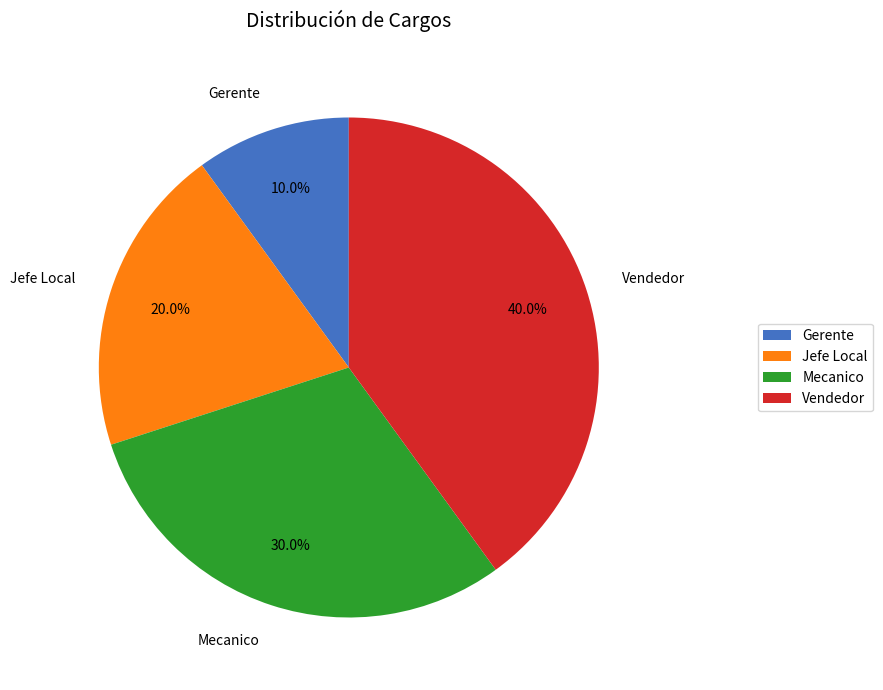

Is it true that Vendedor is 26% of the pie?

False